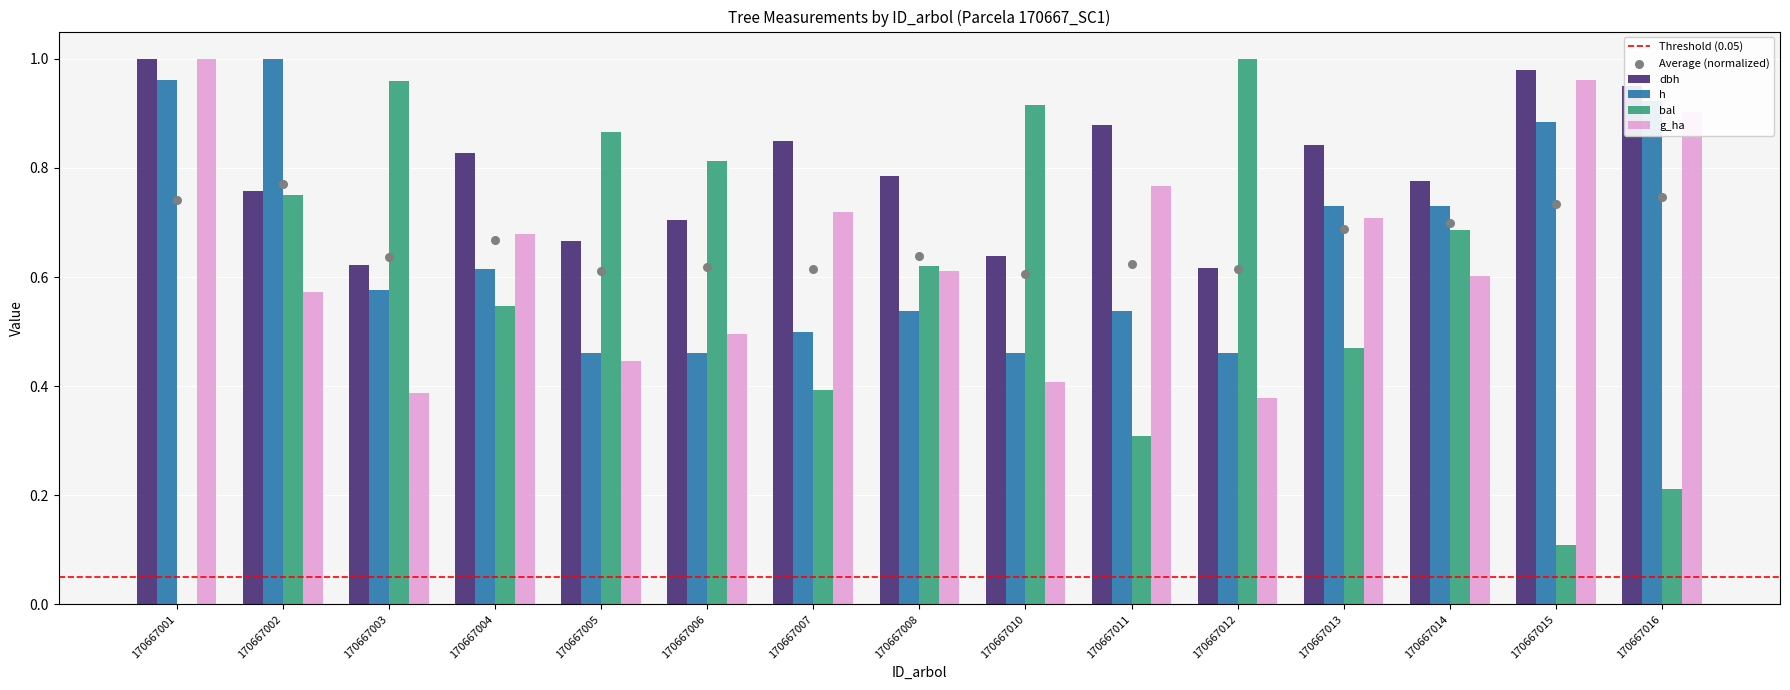

What is the total value across all series at 170667014?

2.8